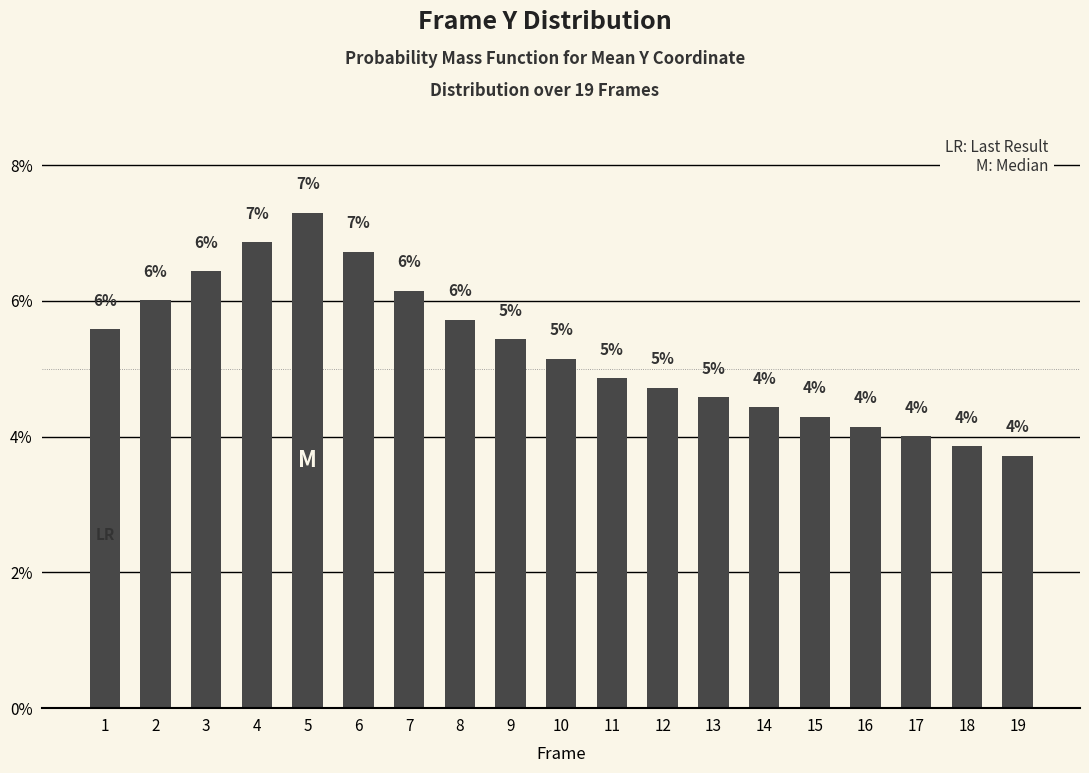

Is it true that the value at 15 is 7.5?

False